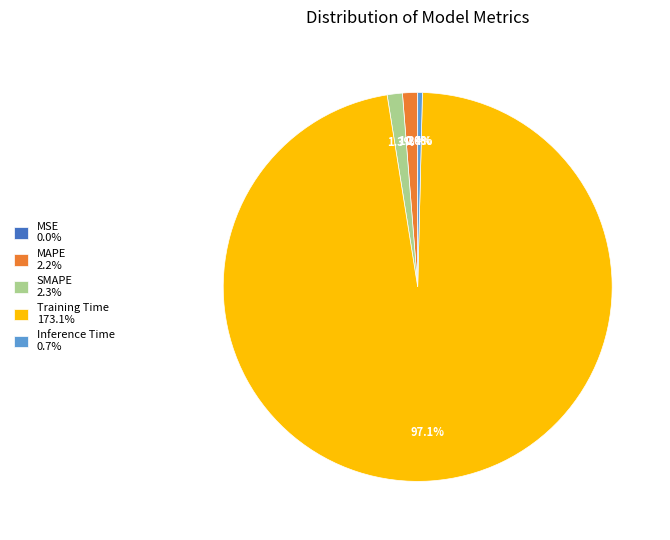

Does Training Time represent more than half of the total?

Yes